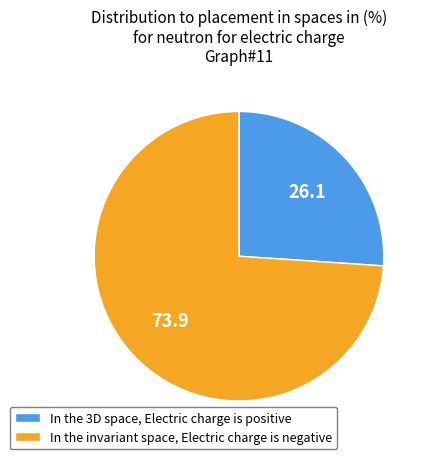

Rank the categories by value from lowest to highest.

In the 3D space, Electric charge is positive, In the invariant space, Electric charge is negative